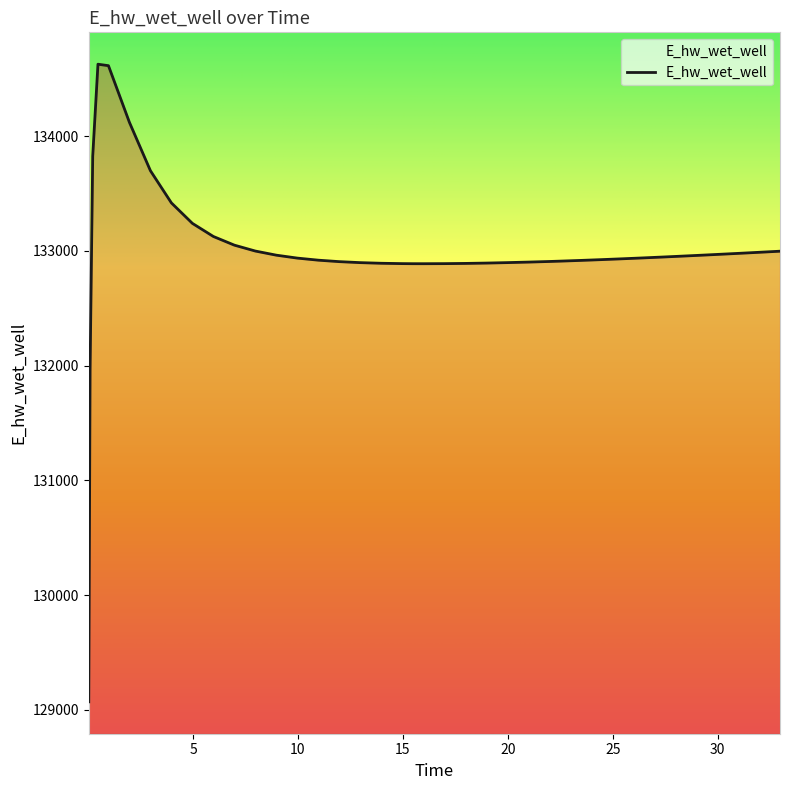

Does the chart have visible grid lines?

No